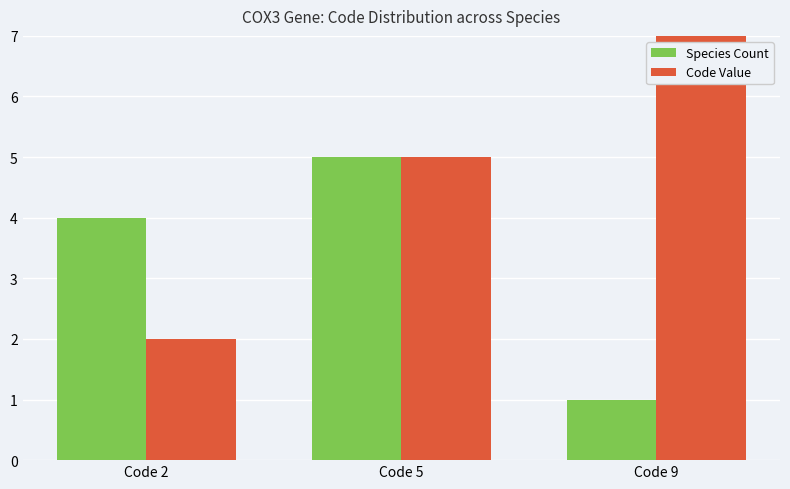

Which category has the lowest value in the Code Value series?

Code 2